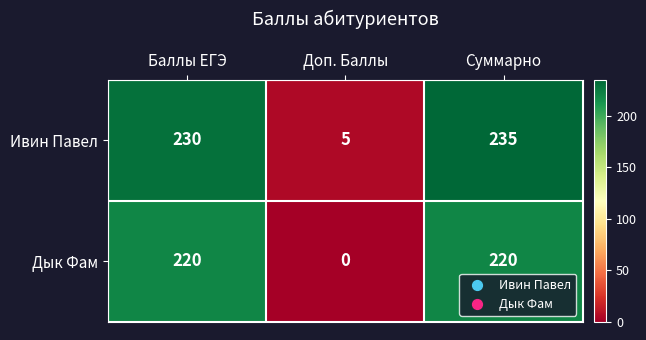

At how many categories does at least one series exceed 116?

2